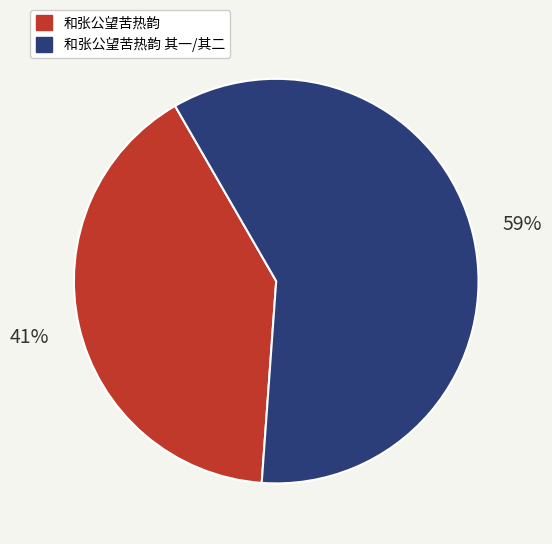

Does 和张公望苦热韵 represent more than half of the total?

No